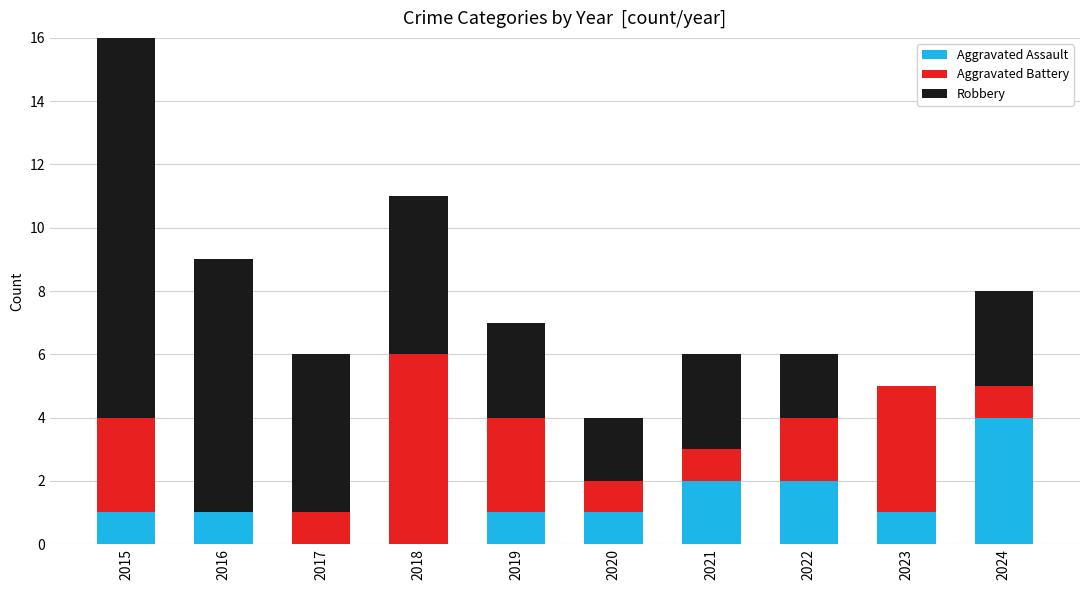

What is the value of the Robbery bar at the 4th from the left?

5